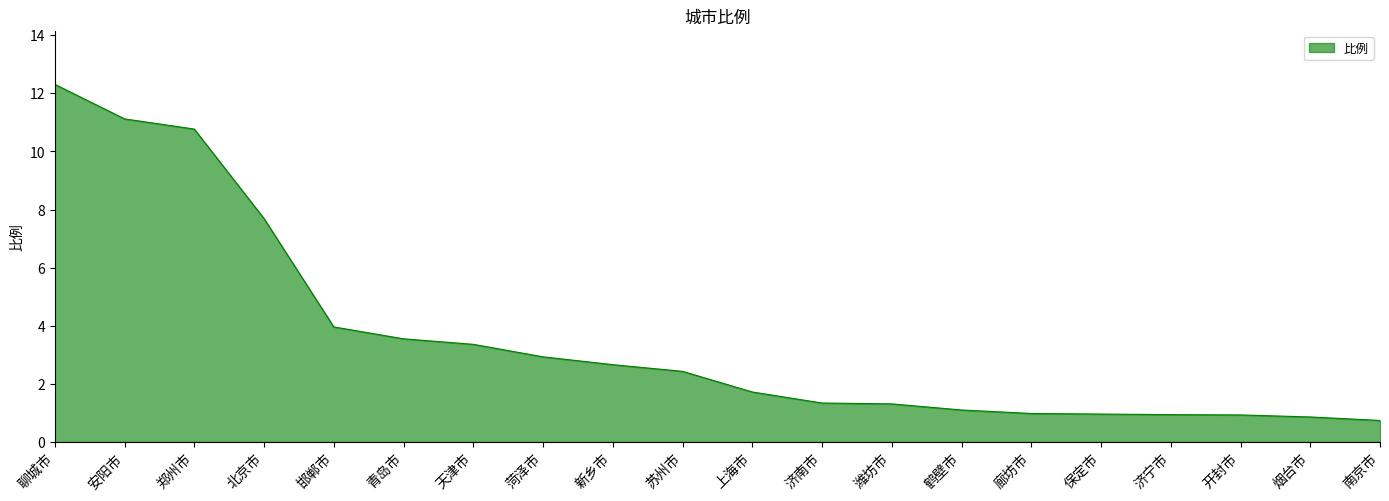

What position from the left is 青岛市?

6